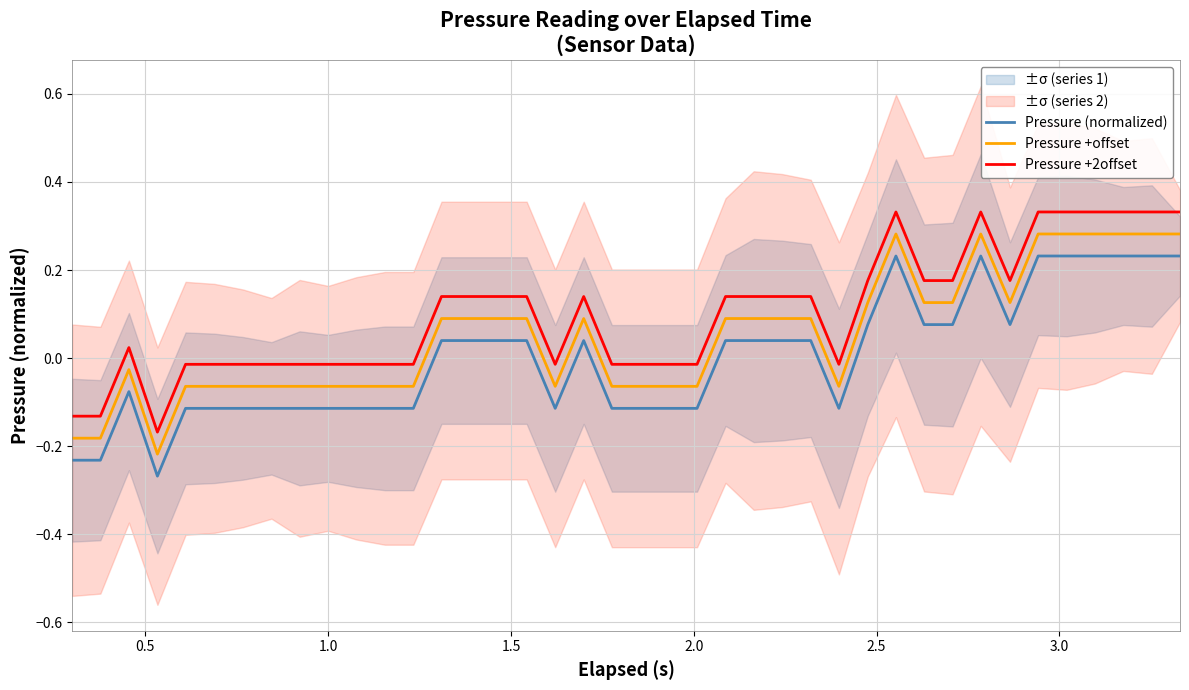

What is the value of the Pressure +offset point at the 1st from the left?

-0.2